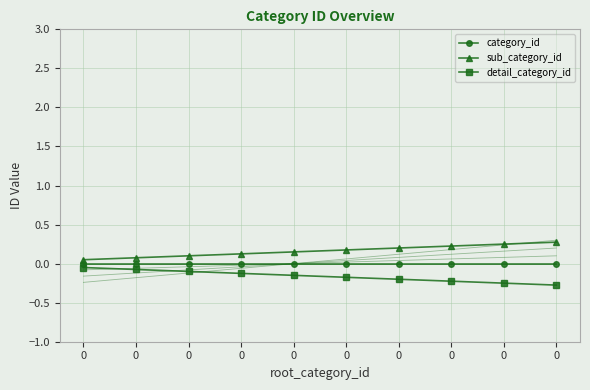

What are all the series names shown in the legend?

category_id, sub_category_id, detail_category_id